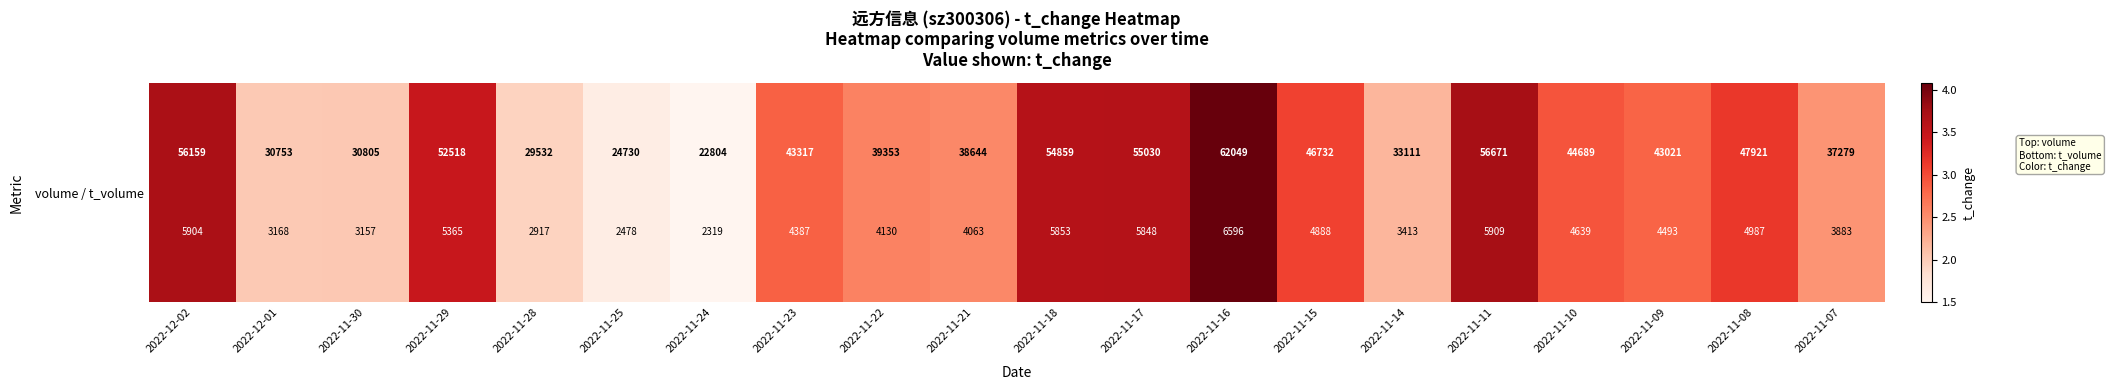

Where is the data nearest to the value 2?

2022-12-01